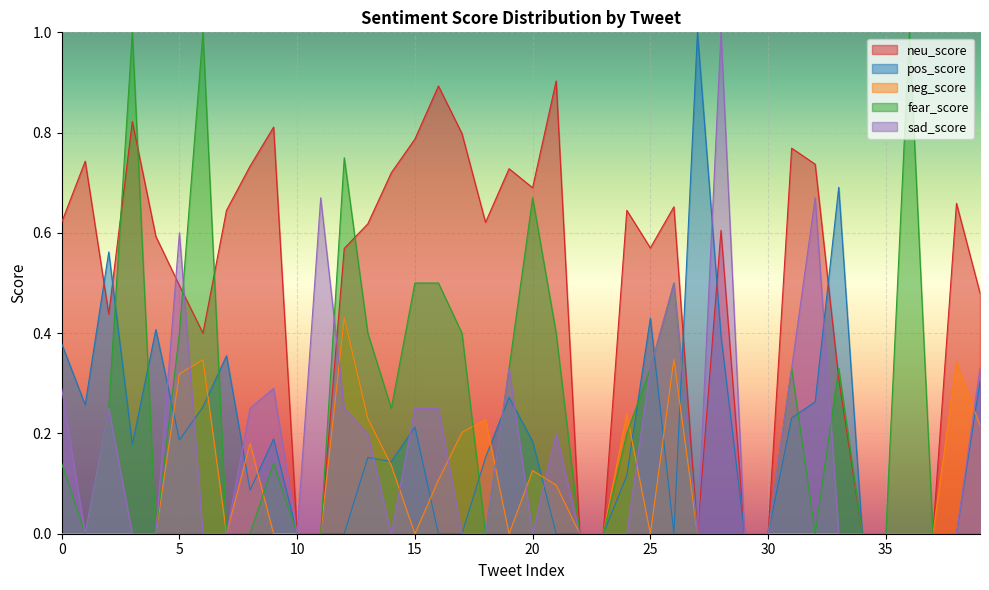

What is the average value of the neg_score series?

0.1